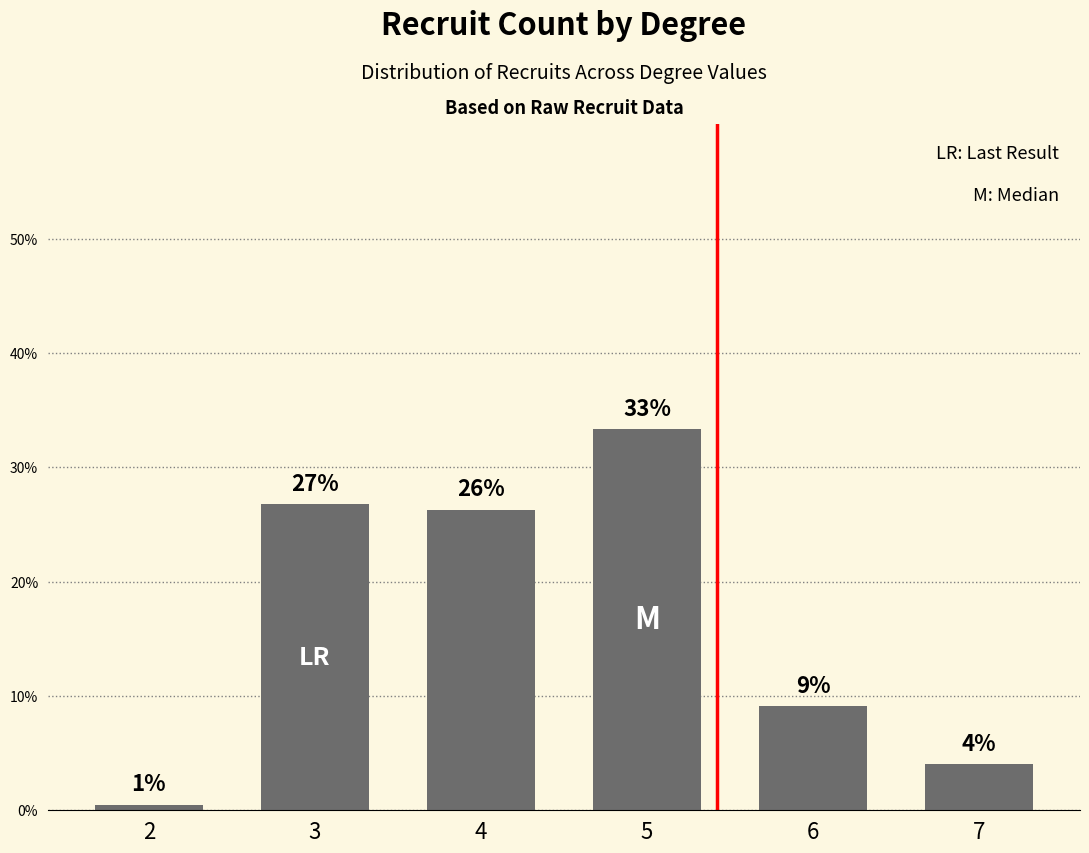

Does the chart contain any negative values?

No